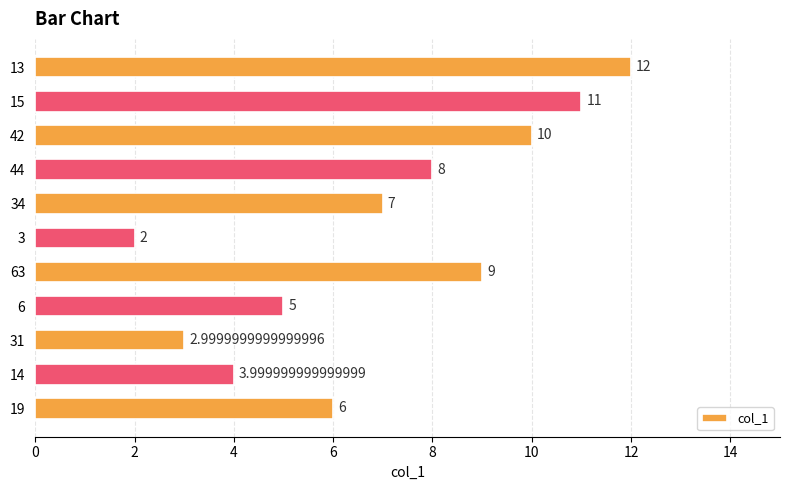

Is it true that the value at 6 is 1.4?

False